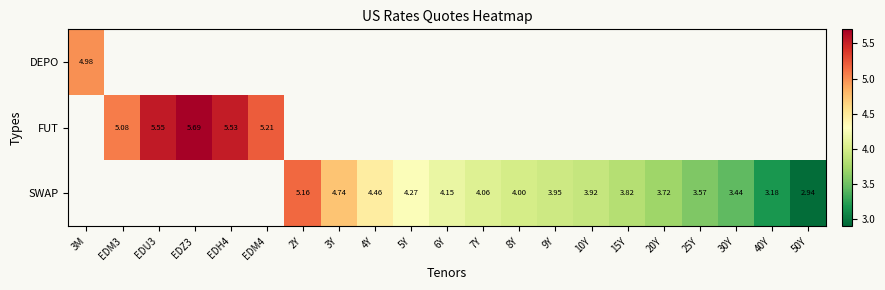

Which has a higher value, 10Y or 9Y?

9Y